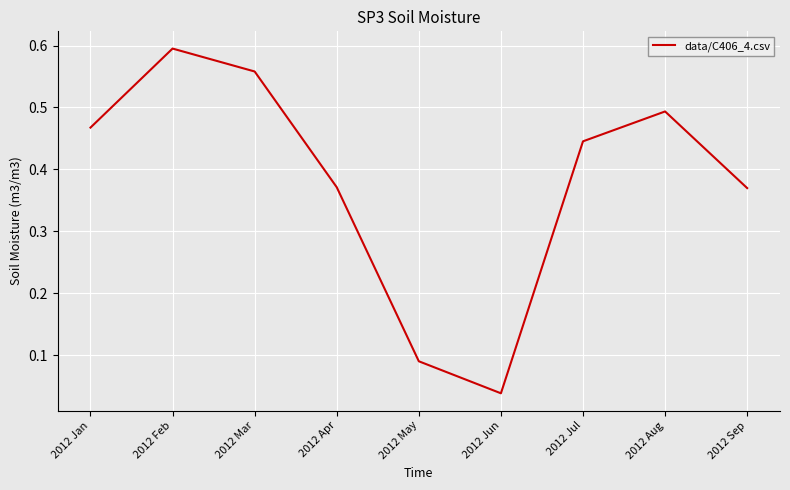

Between 2012 Feb and 2012 May, which is larger?

2012 Feb